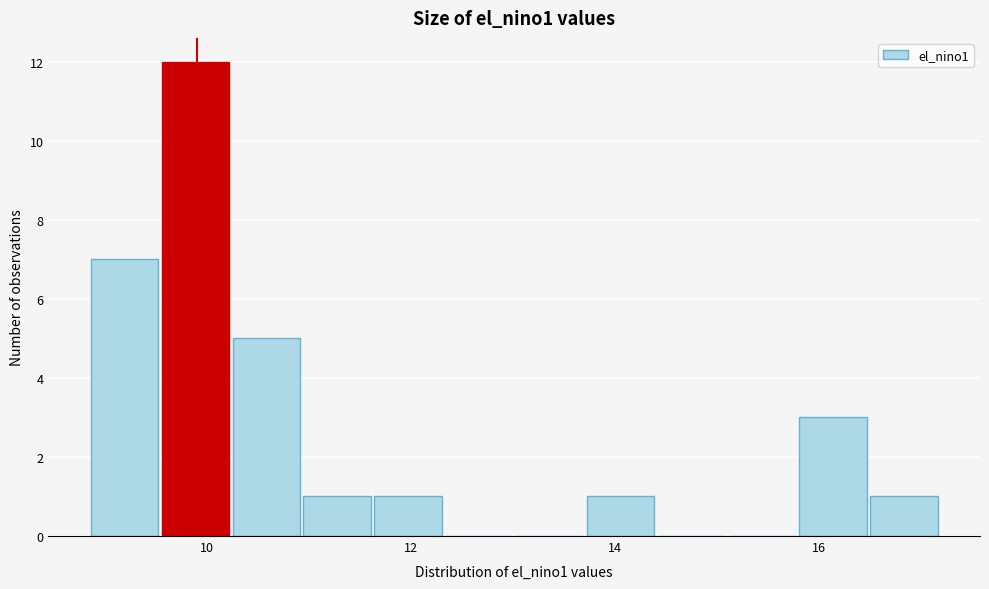

Around what value on the x-axis is the tallest bar? Give the approximate position of its centre, as read against the axis.

9.8